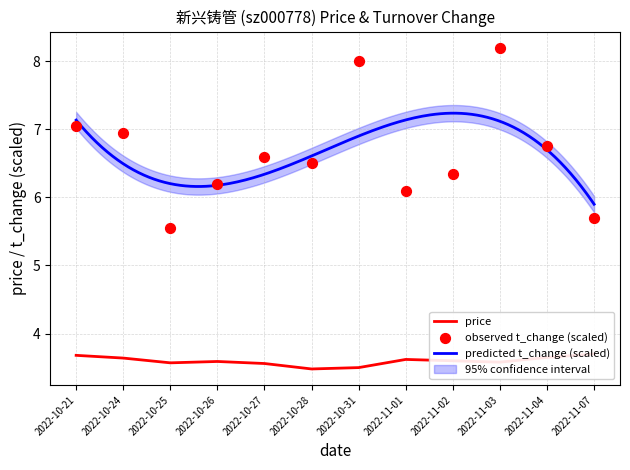

What is the total value across all series at 2022-10-21?

10.7